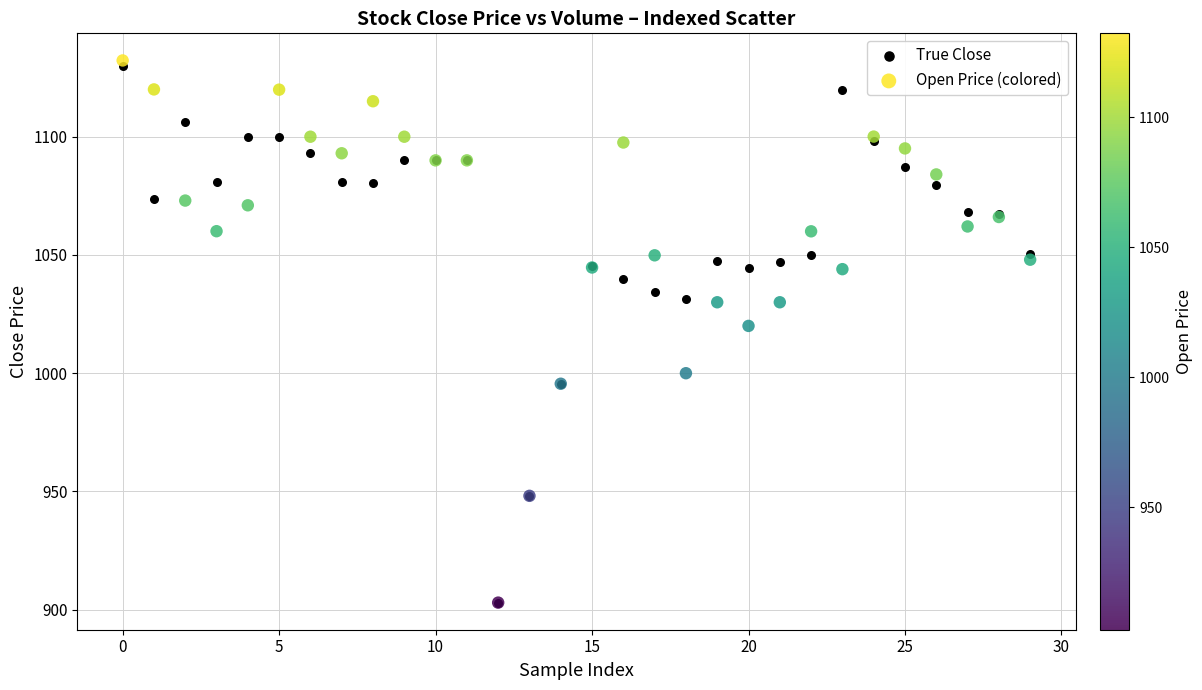

Which series reaches the maximum Y coordinate?

Open Price (colored)